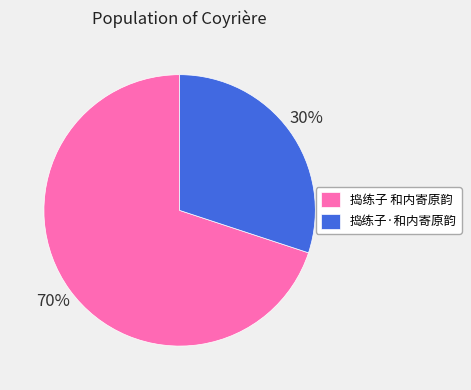

How many slices are in this pie chart?

2